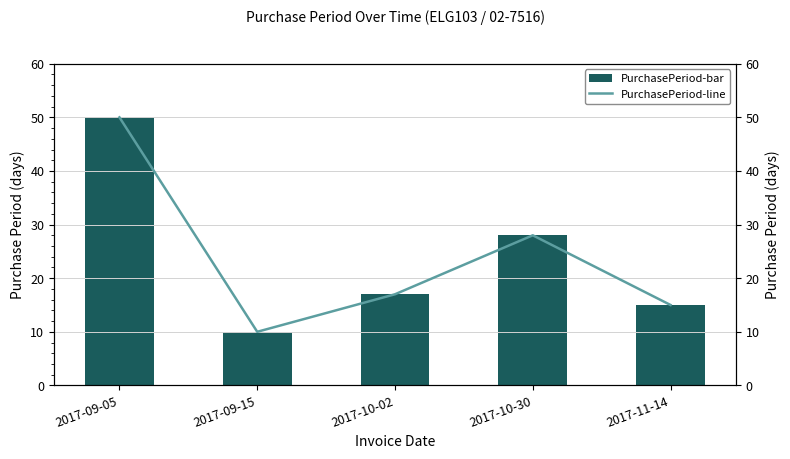

At how many categories does at least one series exceed 27?

2